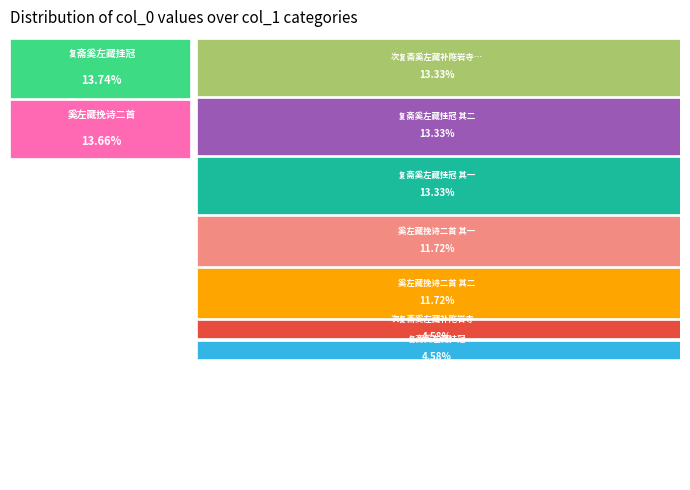

How much of the chart is everything except 奚左藏挽诗二首?

86.3%